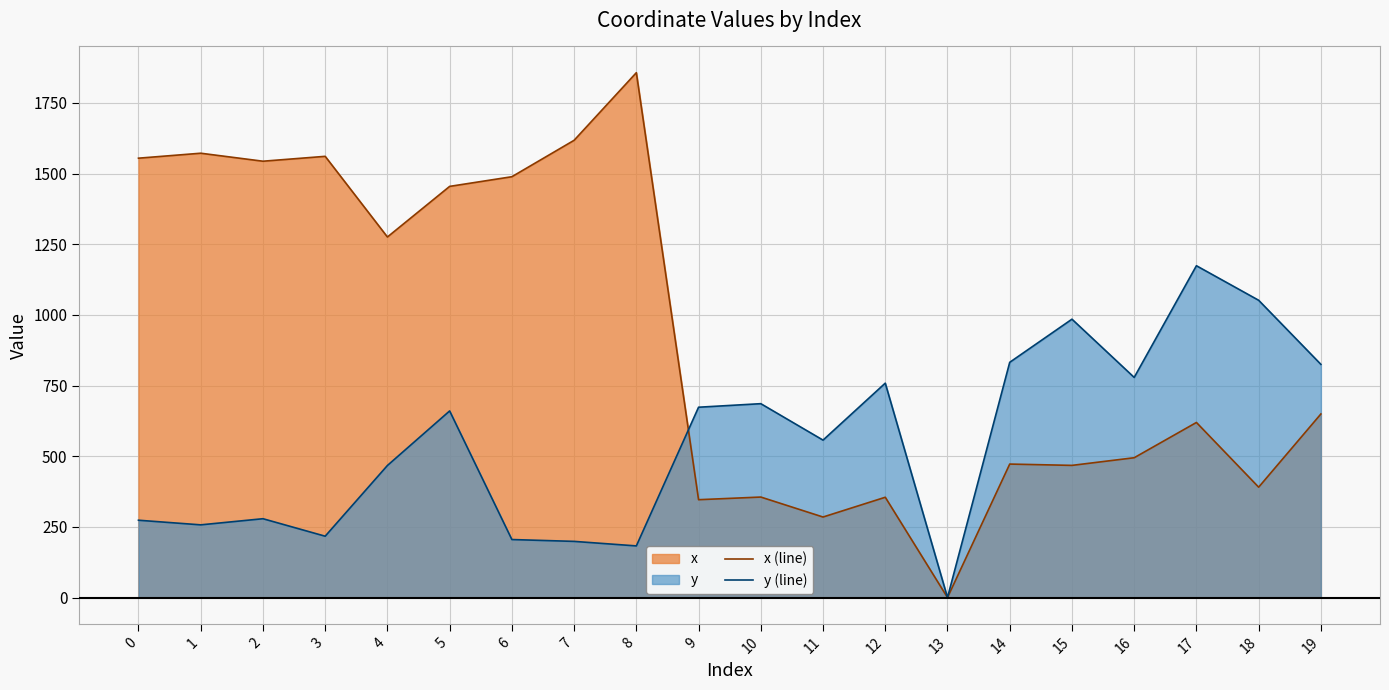

What is the difference between the highest and lowest values at 14?

360.0